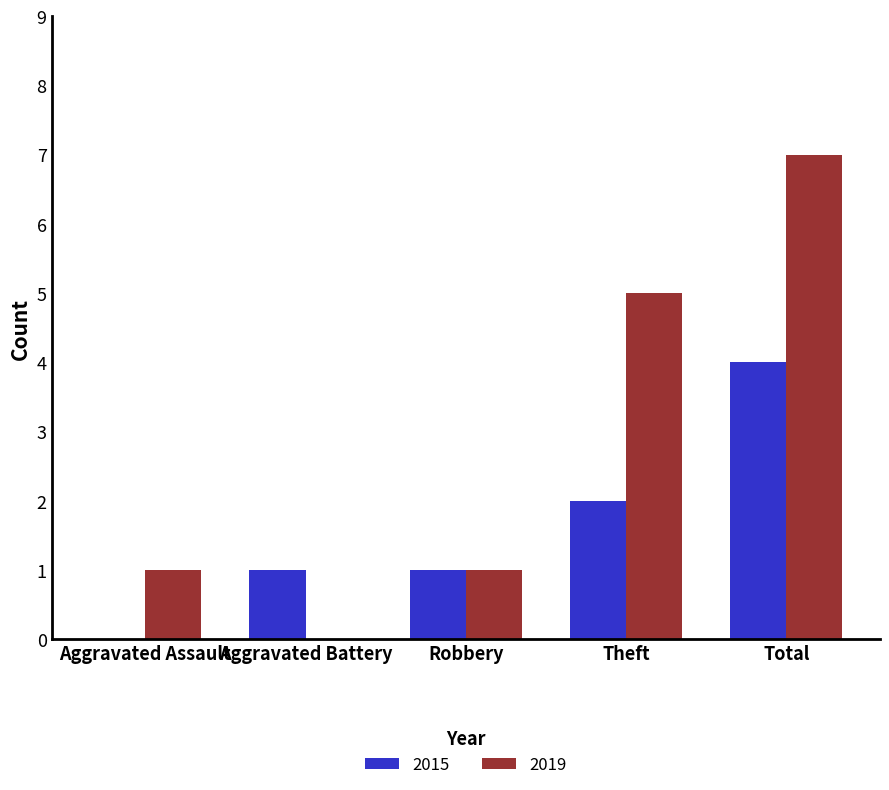

Read the 2015 value at Total.

4